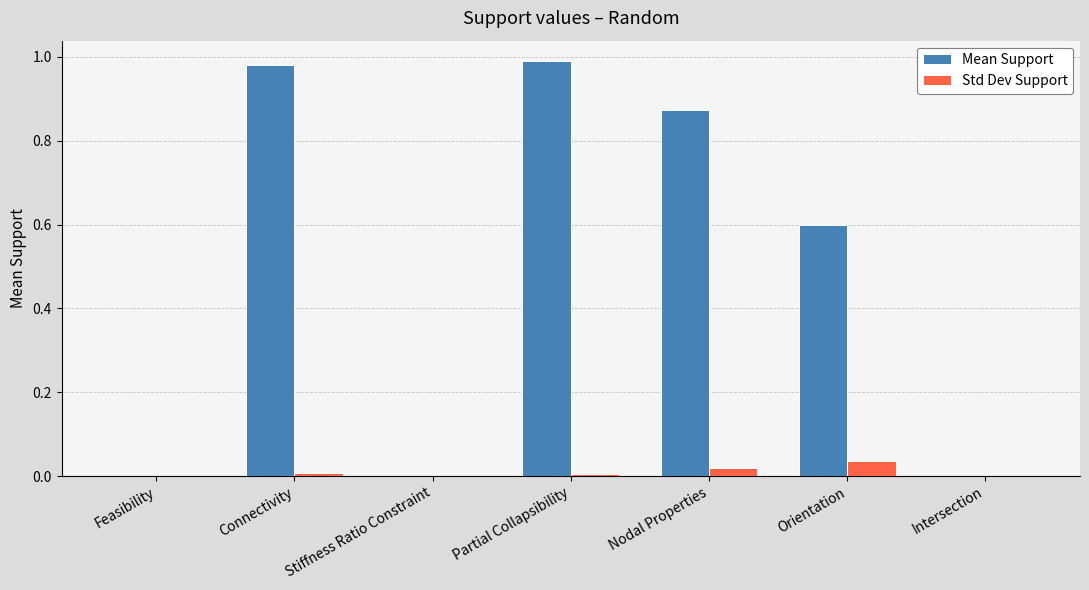

The value of Mean Support at Stiffness Ratio Constraint is 0.0. True or false?

True